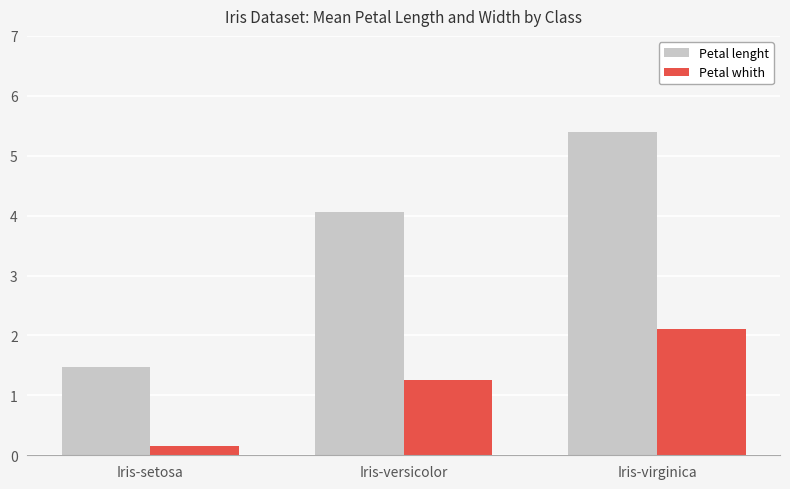

How many bars are there in each group?

2